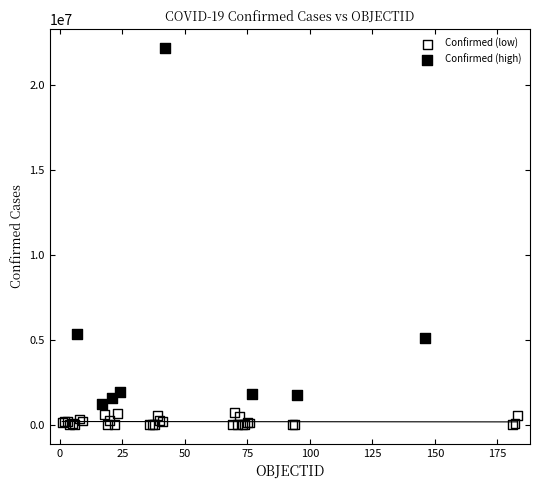

Which series reaches the minimum Y coordinate?

Confirmed (low)